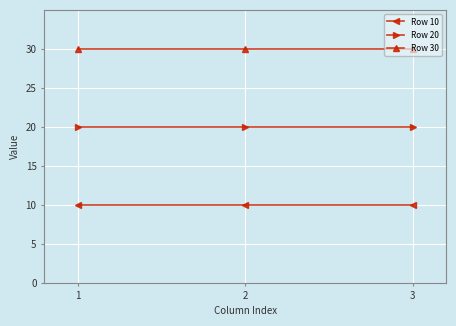

Which series has the largest total across all categories?

Row 30